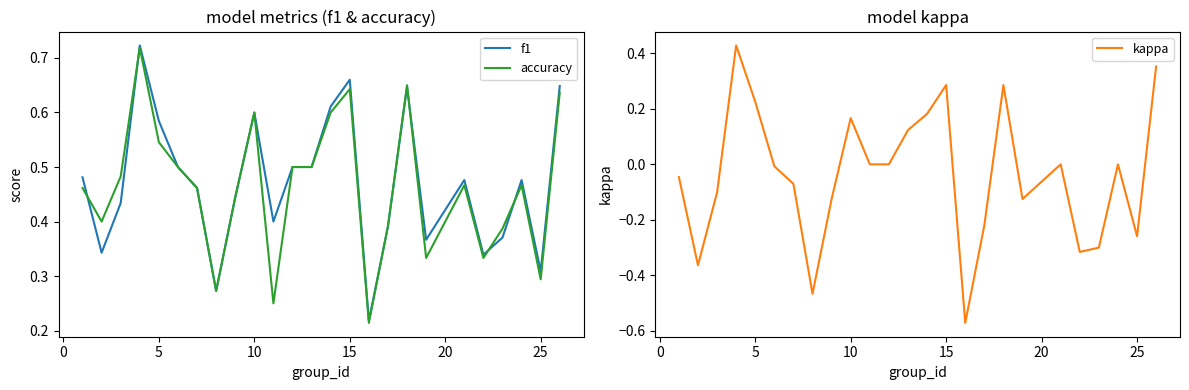

The value of accuracy at 15 is 0.6. True or false?

True